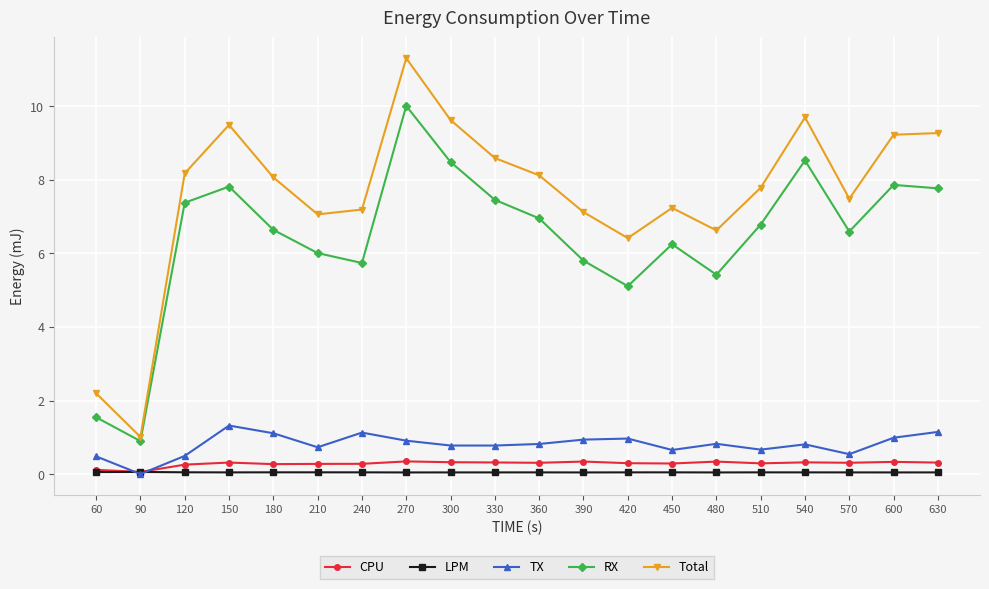

At how many categories does at least one series exceed 2?

19